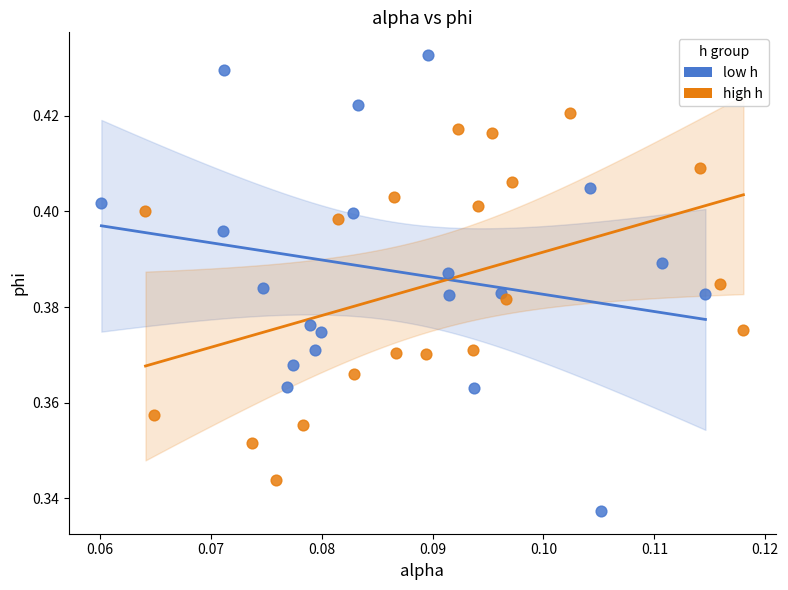

Which series contains the lowest Y value?

low h